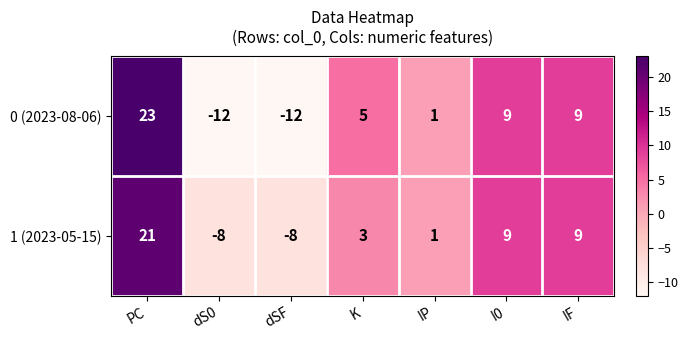

List the series in order of their overall mean, highest first.

1 (2023-05-15), 0 (2023-08-06)